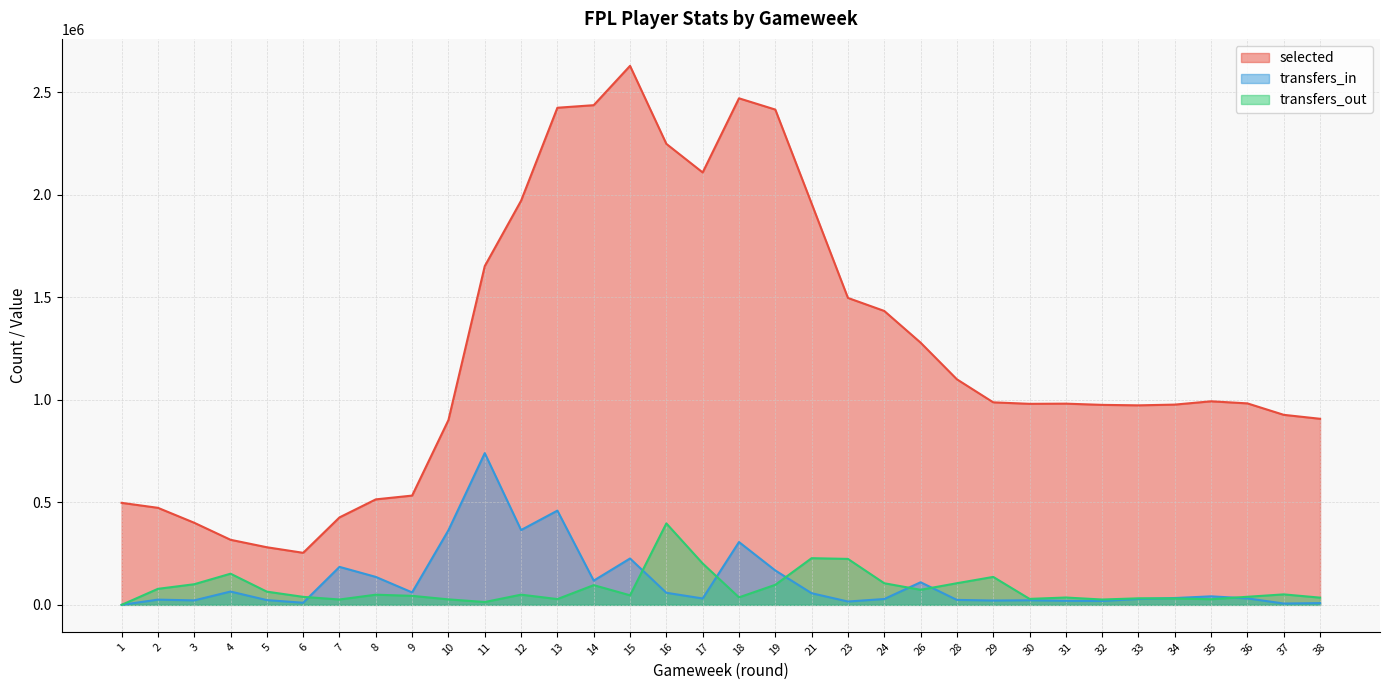

Is the value of transfers_in at 37 greater than the value of transfers_out at 32?

No